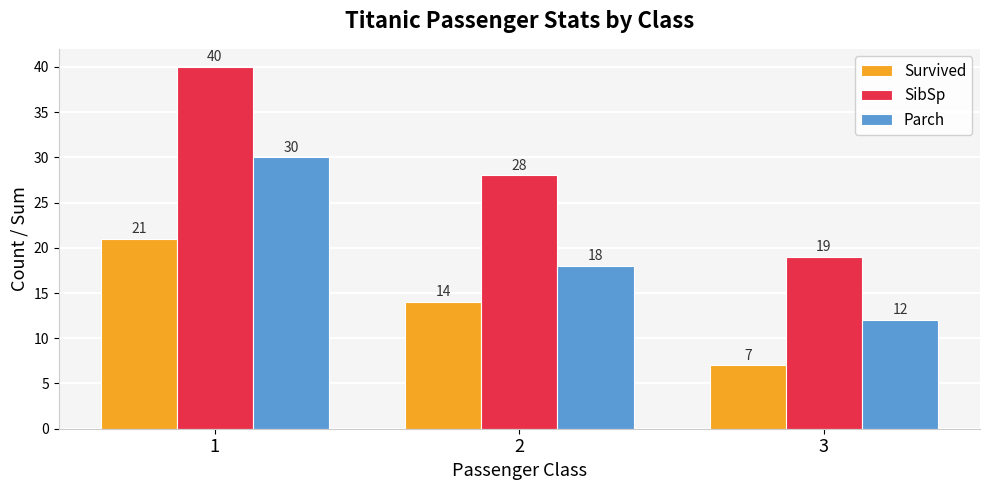

Reading right to left, extract all data points from this chart.

Survived: 3=7	2=14	1=21
SibSp: 3=19	2=28	1=40
Parch: 3=12	2=18	1=30